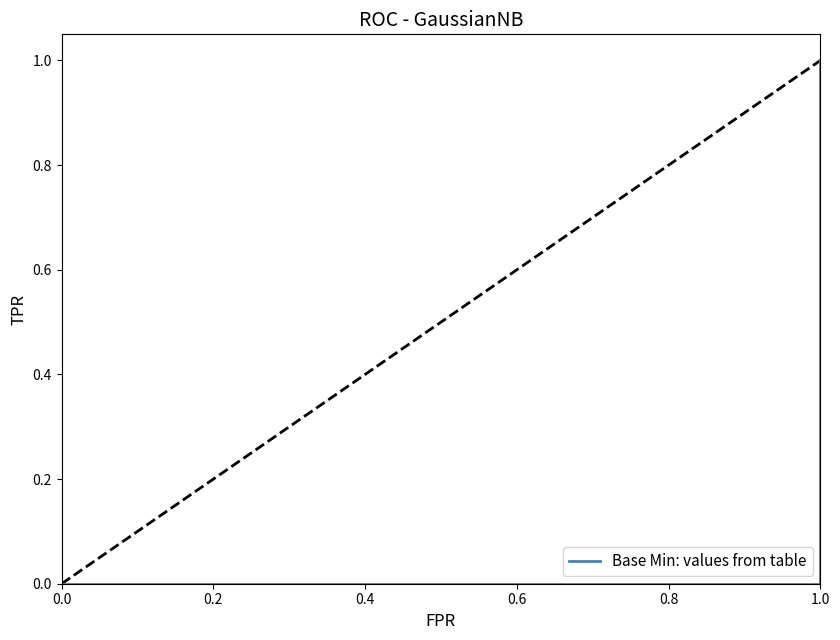

What value does the data have at 1.0?

1